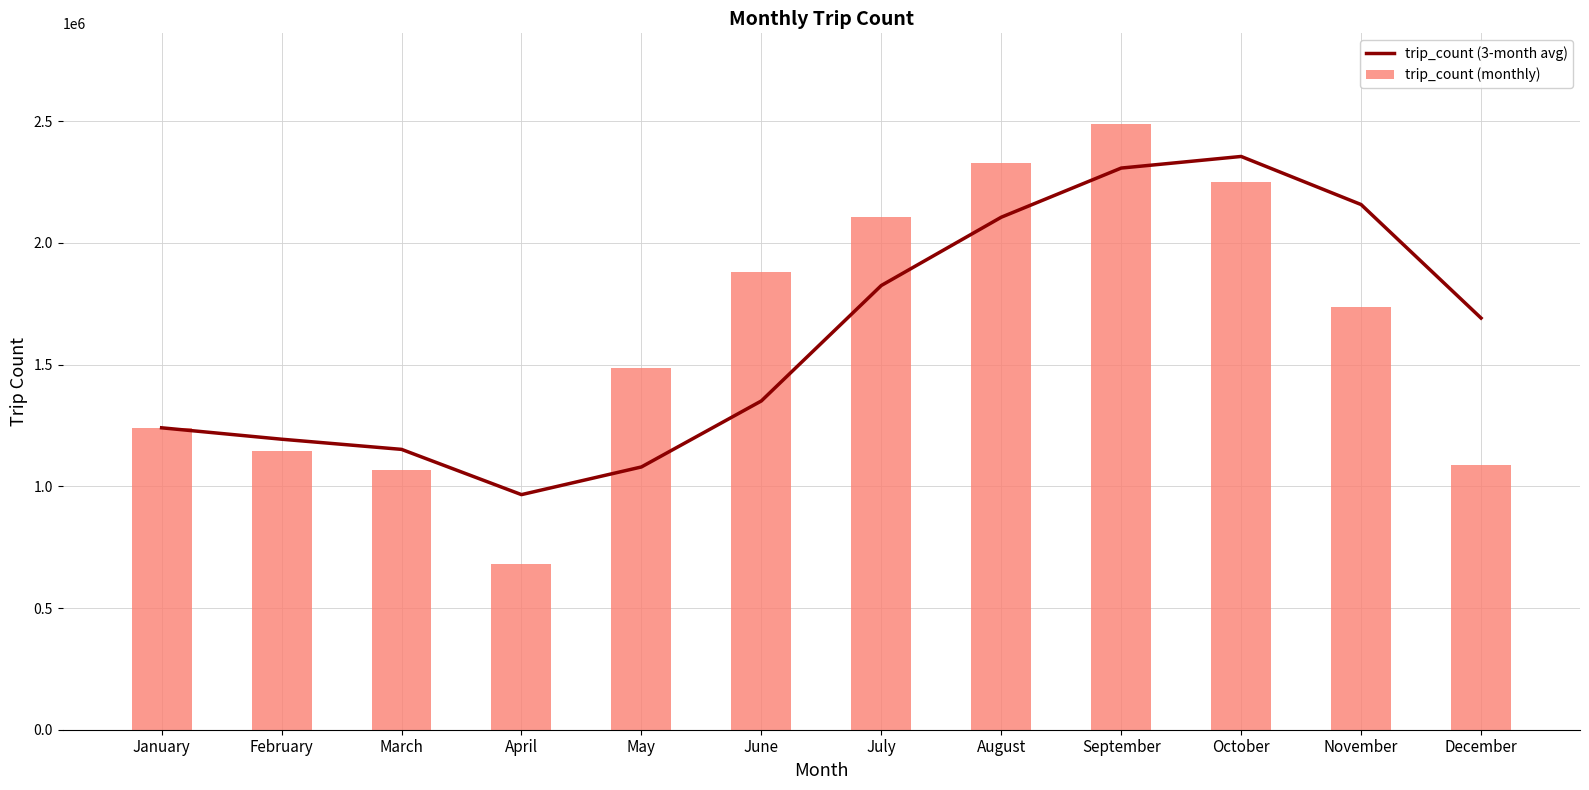

Which series changed the most between January and July?

trip_count (monthly)